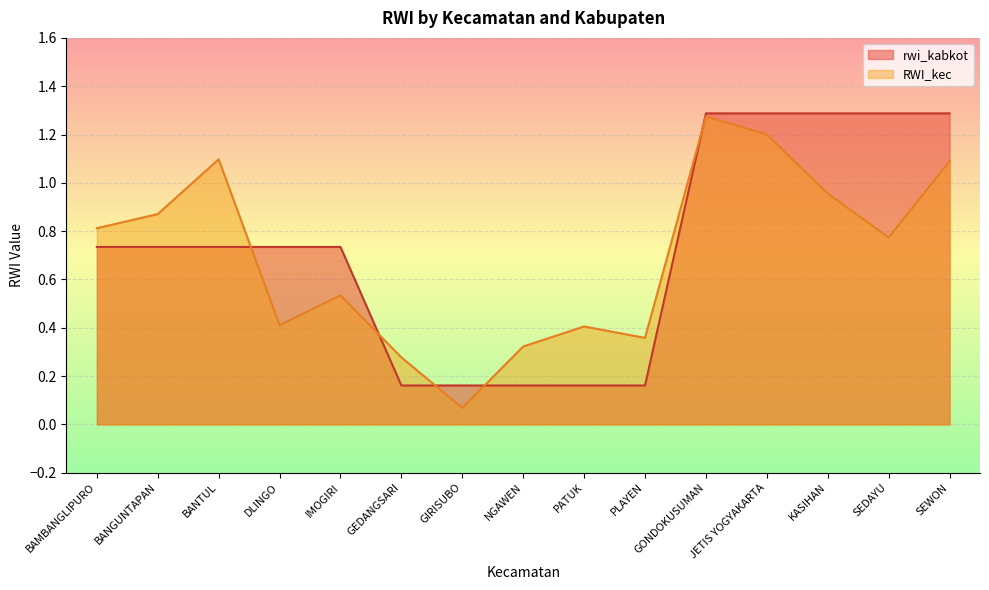

What value does the RWI_kec series have at DLINGO?

0.4